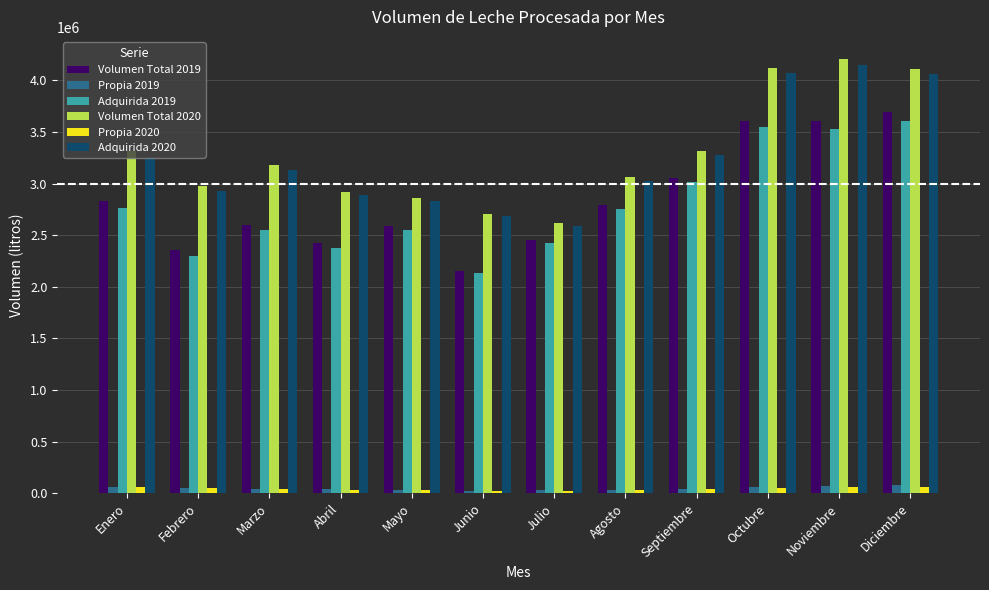

What is the label of the 2nd bar from the right?

Noviembre